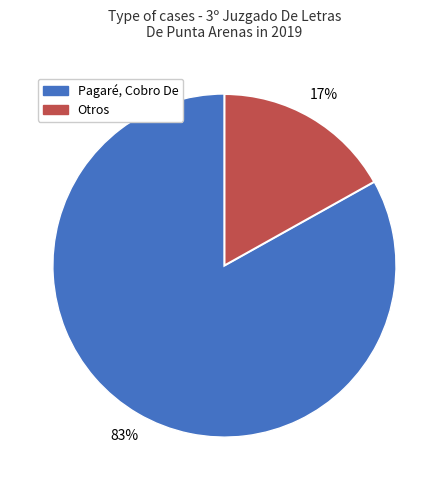

Is there a majority slice in this chart?

Yes